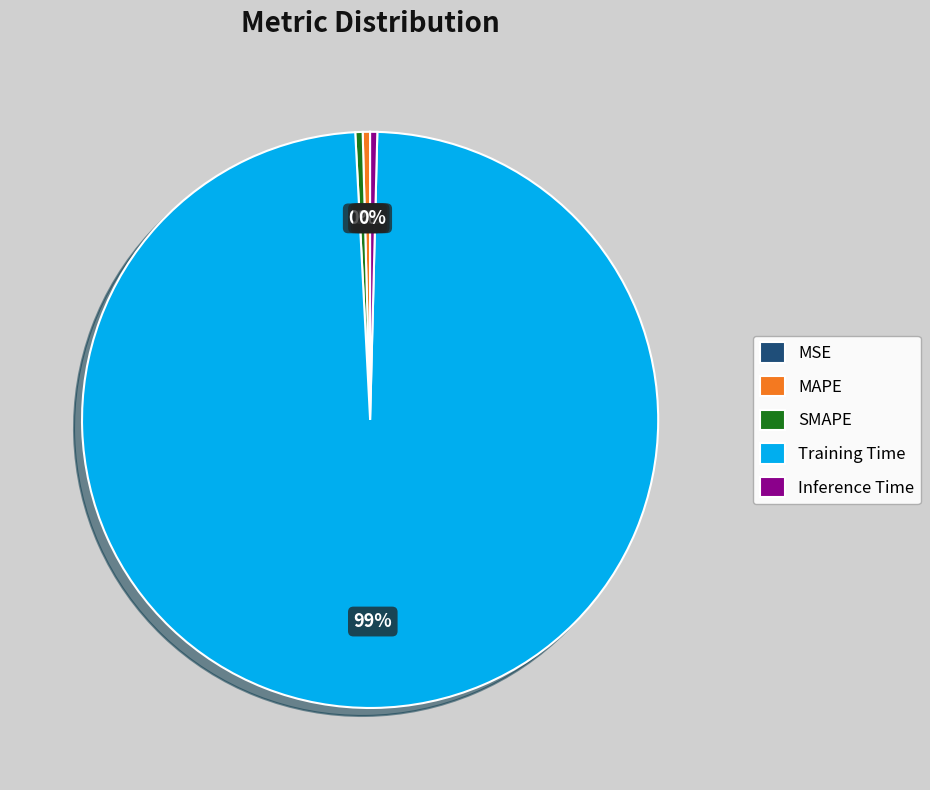

Is the sum of SMAPE and MAPE greater than half?

No